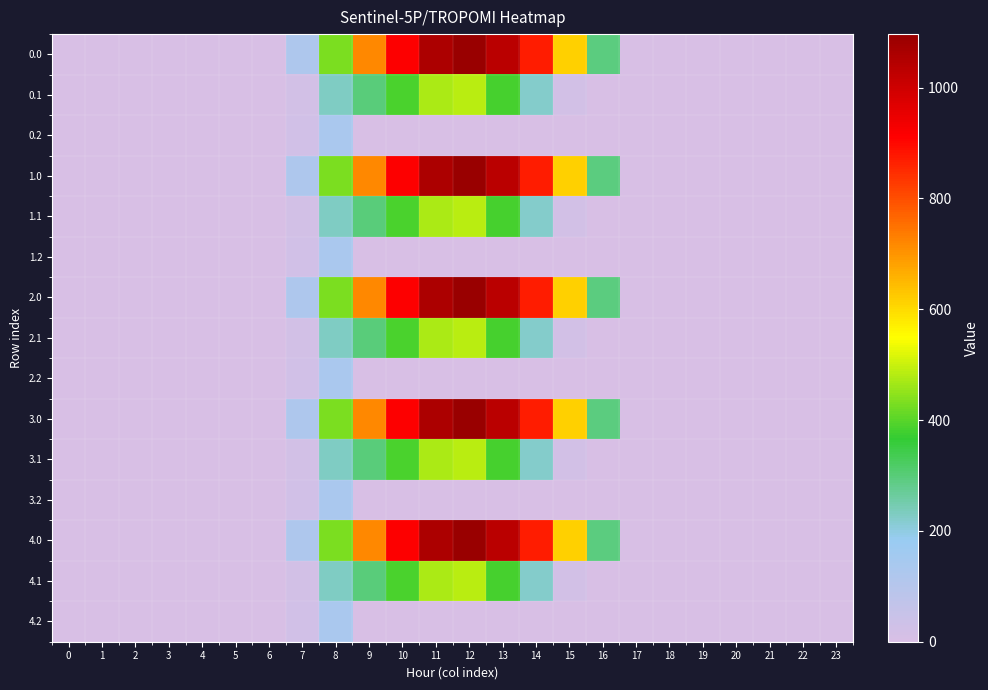

Reading right to left, extract all data points from this chart.

0.0: 23=0.0	22=0.0	21=0.0	20=0.0	19=0.0	18=0.0	17=0.0	16=294.5	15=615.9	14=870.6	13=1032.9	12=1096.7	11=1060.3	10=916.2	9=716.9	8=430.3	7=120.6	6=0.0	5=0.0	4=0.0	3=0.0	2=0.0	1=0.0	0=0.0
0.1: 23=0.0	22=0.0	21=0.0	20=0.0	19=0.0	18=0.0	17=0.0	16=0.0	15=17.3	14=219.2	13=382.7	12=485.4	11=471.7	10=388.1	9=295.9	8=227.5	7=17.7	6=0.0	5=0.0	4=0.0	3=0.0	2=0.0	1=0.0	0=0.0
0.2: 23=0.0	22=0.0	21=0.0	20=0.0	19=0.0	18=0.0	17=0.0	16=0.0	15=0.0	14=0.0	13=0.0	12=0.0	11=0.0	10=0.0	9=0.0	8=134.2	7=22.3	6=0.0	5=0.0	4=0.0	3=0.0	2=0.0	1=0.0	0=0.0
1.0: 23=0.0	22=0.0	21=0.0	20=0.0	19=0.0	18=0.0	17=0.0	16=294.5	15=615.9	14=870.6	13=1032.9	12=1096.7	11=1060.3	10=916.2	9=716.9	8=430.3	7=120.6	6=0.0	5=0.0	4=0.0	3=0.0	2=0.0	1=0.0	0=0.0
1.1: 23=0.0	22=0.0	21=0.0	20=0.0	19=0.0	18=0.0	17=0.0	16=0.0	15=17.3	14=219.2	13=382.7	12=485.4	11=471.7	10=388.1	9=295.9	8=227.5	7=17.7	6=0.0	5=0.0	4=0.0	3=0.0	2=0.0	1=0.0	0=0.0
1.2: 23=0.0	22=0.0	21=0.0	20=0.0	19=0.0	18=0.0	17=0.0	16=0.0	15=0.0	14=0.0	13=0.0	12=0.0	11=0.0	10=0.0	9=0.0	8=134.2	7=22.3	6=0.0	5=0.0	4=0.0	3=0.0	2=0.0	1=0.0	0=0.0
2.0: 23=0.0	22=0.0	21=0.0	20=0.0	19=0.0	18=0.0	17=0.0	16=294.5	15=615.9	14=870.6	13=1032.9	12=1096.7	11=1060.3	10=916.2	9=716.9	8=430.3	7=120.6	6=0.0	5=0.0	4=0.0	3=0.0	2=0.0	1=0.0	0=0.0
2.1: 23=0.0	22=0.0	21=0.0	20=0.0	19=0.0	18=0.0	17=0.0	16=0.0	15=17.3	14=219.2	13=382.7	12=485.4	11=471.7	10=388.1	9=295.9	8=227.5	7=17.7	6=0.0	5=0.0	4=0.0	3=0.0	2=0.0	1=0.0	0=0.0
2.2: 23=0.0	22=0.0	21=0.0	20=0.0	19=0.0	18=0.0	17=0.0	16=0.0	15=0.0	14=0.0	13=0.0	12=0.0	11=0.0	10=0.0	9=0.0	8=134.2	7=22.3	6=0.0	5=0.0	4=0.0	3=0.0	2=0.0	1=0.0	0=0.0
3.0: 23=0.0	22=0.0	21=0.0	20=0.0	19=0.0	18=0.0	17=0.0	16=294.5	15=615.9	14=870.6	13=1032.9	12=1096.7	11=1060.3	10=916.2	9=716.9	8=430.3	7=120.6	6=0.0	5=0.0	4=0.0	3=0.0	2=0.0	1=0.0	0=0.0
3.1: 23=0.0	22=0.0	21=0.0	20=0.0	19=0.0	18=0.0	17=0.0	16=0.0	15=17.3	14=219.2	13=382.7	12=485.4	11=471.7	10=388.1	9=295.9	8=227.5	7=17.7	6=0.0	5=0.0	4=0.0	3=0.0	2=0.0	1=0.0	0=0.0
3.2: 23=0.0	22=0.0	21=0.0	20=0.0	19=0.0	18=0.0	17=0.0	16=0.0	15=0.0	14=0.0	13=0.0	12=0.0	11=0.0	10=0.0	9=0.0	8=134.2	7=22.3	6=0.0	5=0.0	4=0.0	3=0.0	2=0.0	1=0.0	0=0.0
4.0: 23=0.0	22=0.0	21=0.0	20=0.0	19=0.0	18=0.0	17=0.0	16=294.5	15=615.9	14=870.6	13=1032.9	12=1096.7	11=1060.3	10=916.2	9=716.9	8=430.3	7=120.6	6=0.0	5=0.0	4=0.0	3=0.0	2=0.0	1=0.0	0=0.0
4.1: 23=0.0	22=0.0	21=0.0	20=0.0	19=0.0	18=0.0	17=0.0	16=0.0	15=17.3	14=219.2	13=382.7	12=485.4	11=471.7	10=388.1	9=295.9	8=227.5	7=17.7	6=0.0	5=0.0	4=0.0	3=0.0	2=0.0	1=0.0	0=0.0
4.2: 23=0.0	22=0.0	21=0.0	20=0.0	19=0.0	18=0.0	17=0.0	16=0.0	15=0.0	14=0.0	13=0.0	12=0.0	11=0.0	10=0.0	9=0.0	8=134.2	7=22.3	6=0.0	5=0.0	4=0.0	3=0.0	2=0.0	1=0.0	0=0.0